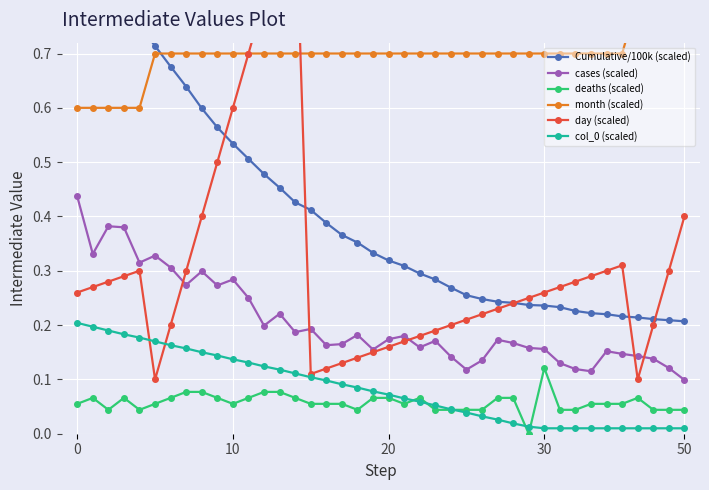

What is the spread (max minus min) of values at 30?

0.7